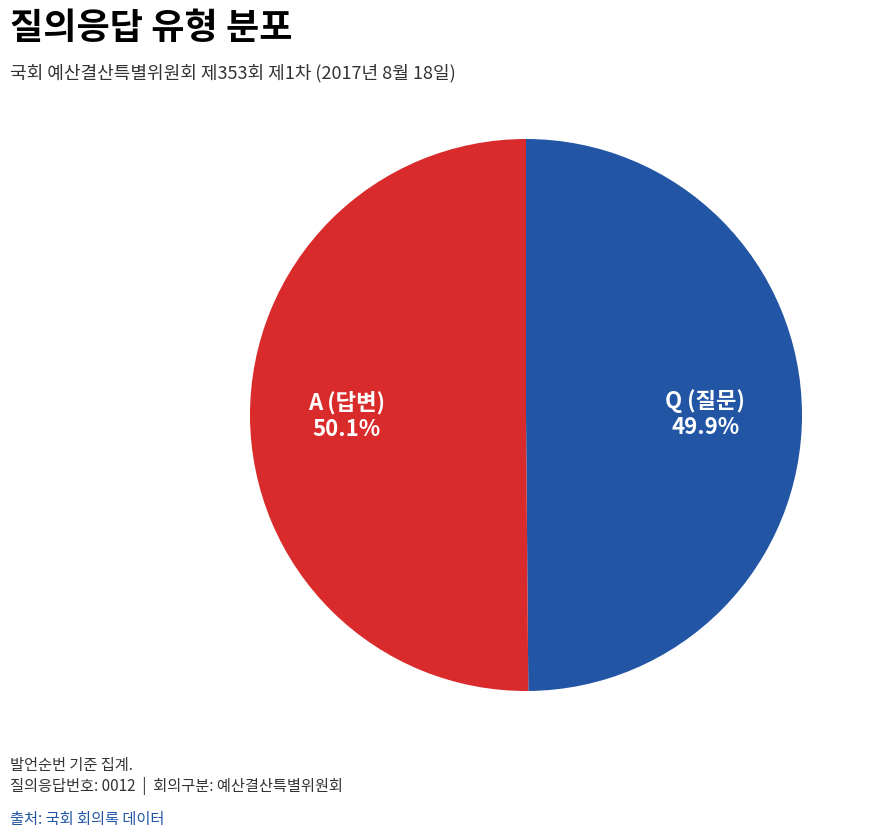

Is there a majority slice in this chart?

Yes